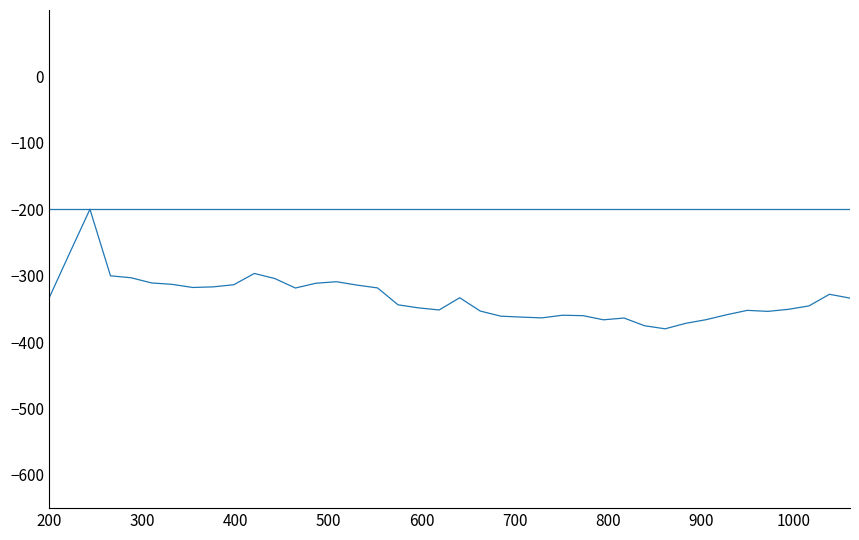

Does the chart display data point markers on the line(s)?

No